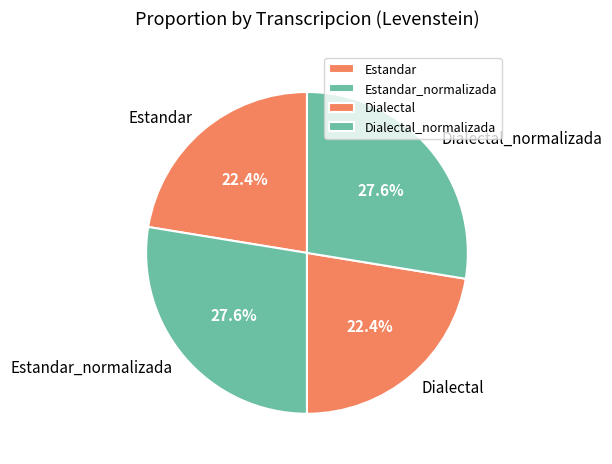

Count the number of slices in the pie.

4